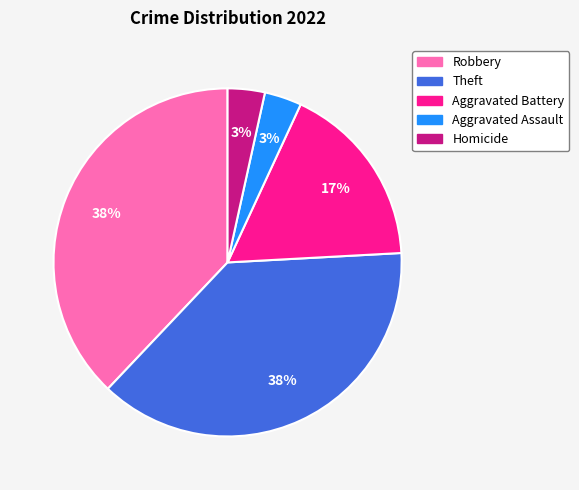

To the nearest percent, what is the average slice percentage?

20%